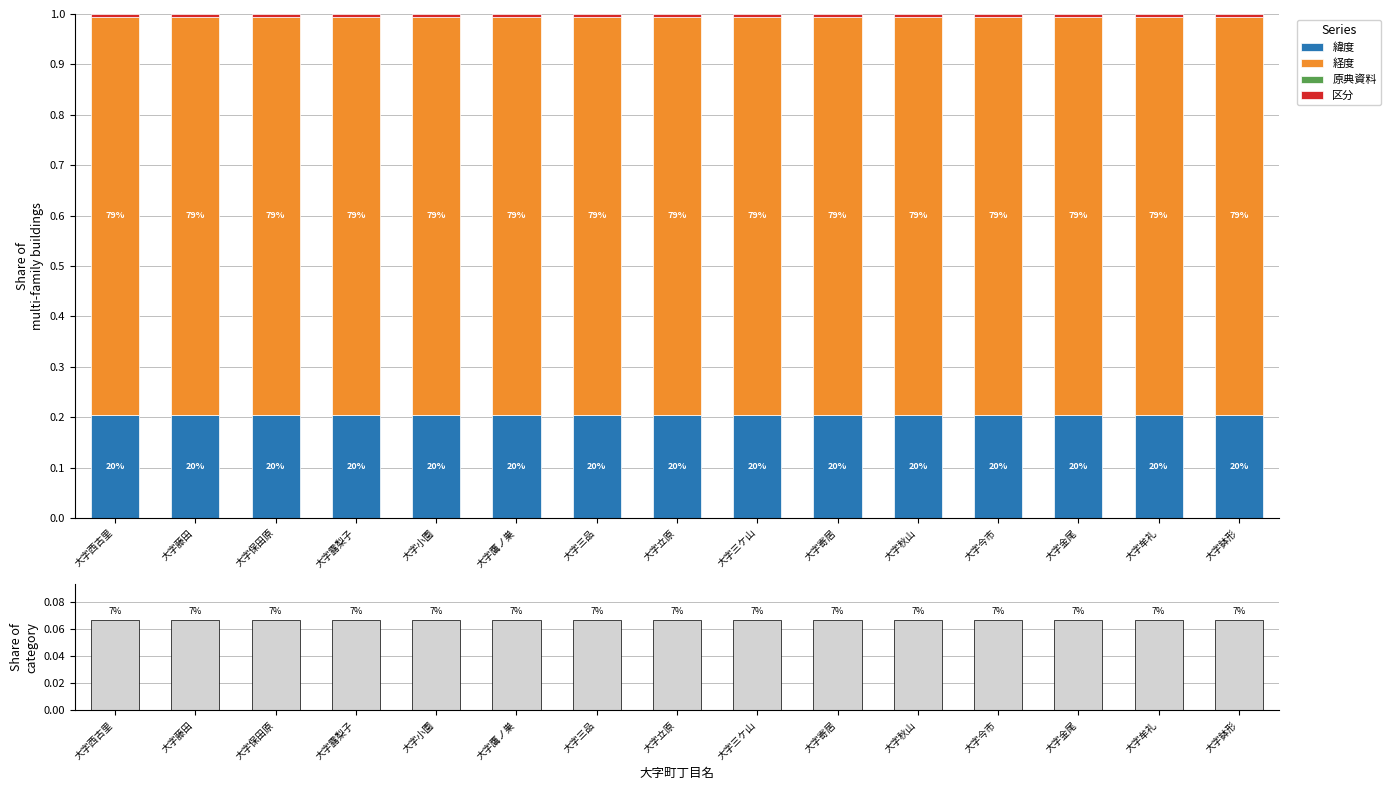

Between 大字牟礼 and 大字金尾, which is larger?

大字金尾